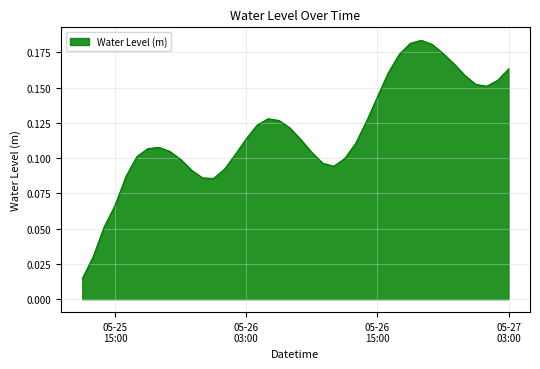

What is the value of the 15th point from the left?

0.1